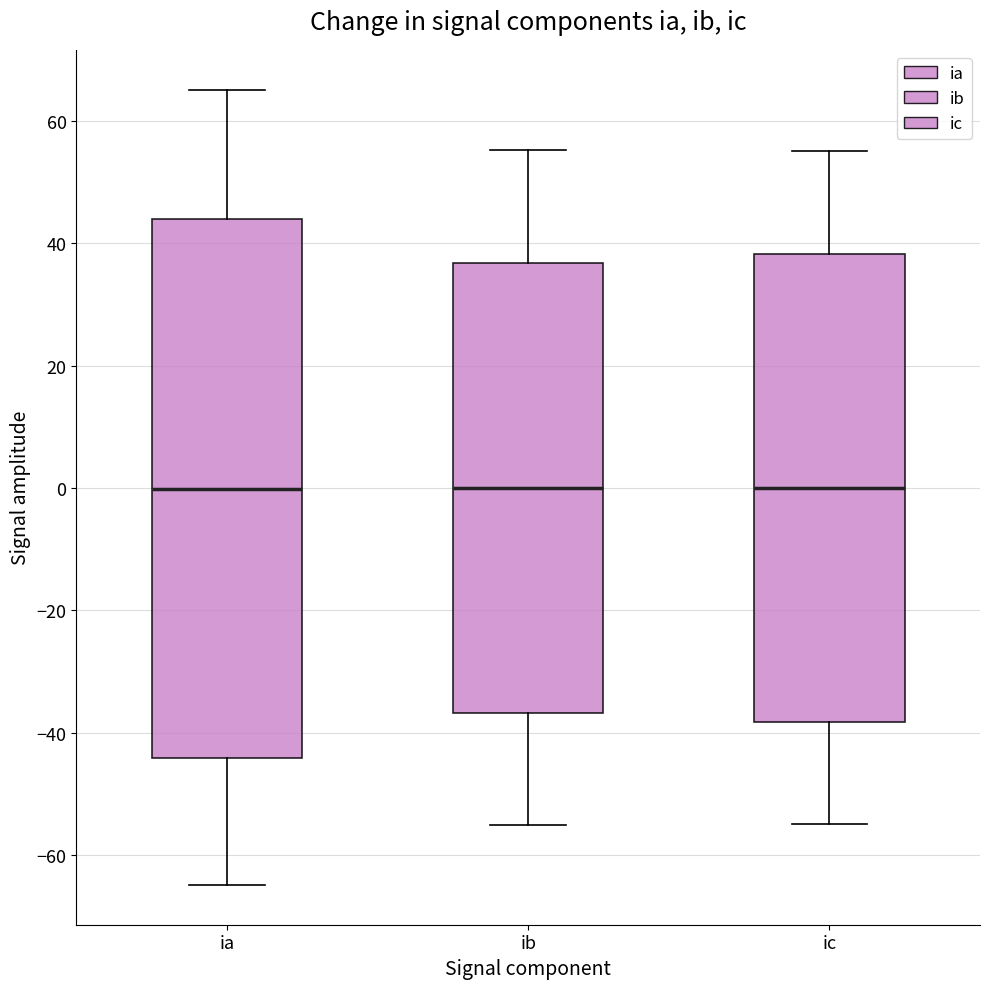

Reading left to right, read every box against the y-axis: the position of its median line, the range the box covers, and the ends of its whiskers. The values are not printed on the chart, so give them approximately, as read against the axis.

ia: median 0, box -44 to 44, whiskers -64 to 66
ib: median 0, box -36 to 36, whiskers -56 to 56
ic: median 0, box -38 to 38, whiskers -54 to 54